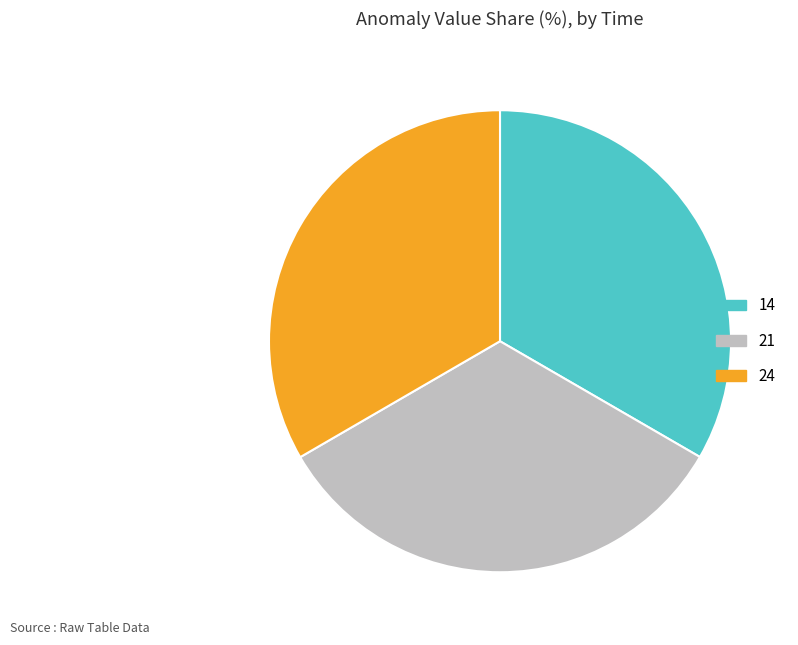

Do 21 and 14 together represent more than half of the pie?

Yes